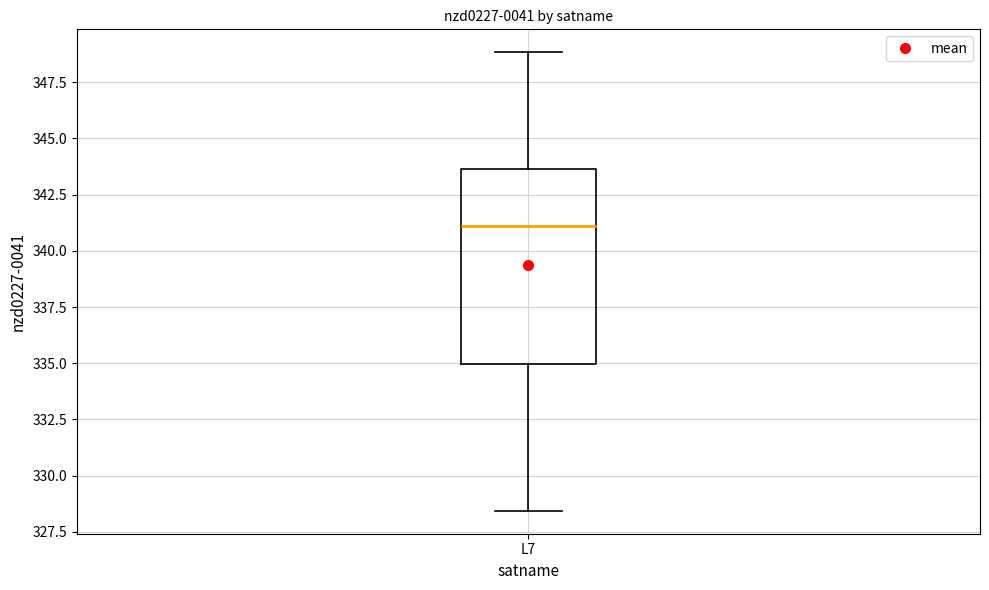

Transcribe this box plot: give where the median line is, the range the box spans, and where the two whiskers end, as read against the y-axis. The values are not printed on the chart, so give them approximately, as read against the axis.

median 341.0, box 335.0 to 343.5, whiskers 328.5 to 349.0